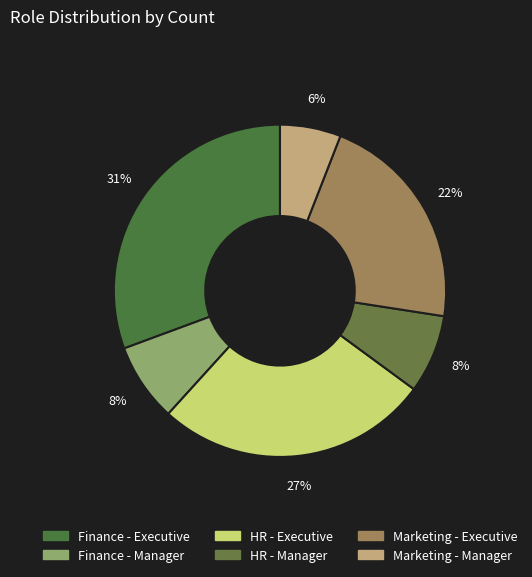

Which has a higher value, HR - Manager or Finance - Executive?

Finance - Executive